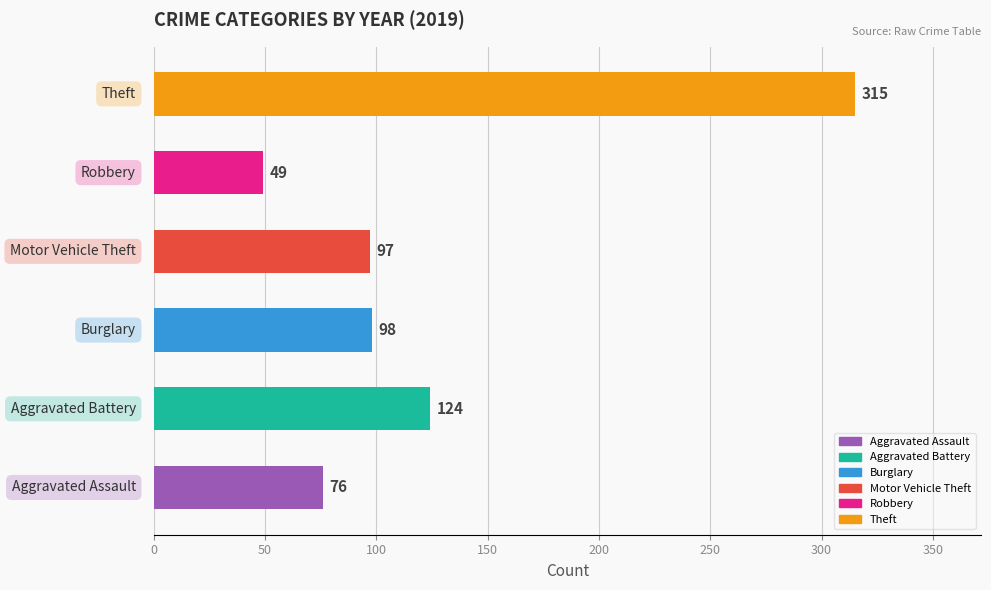

What is the sum of all values?

759